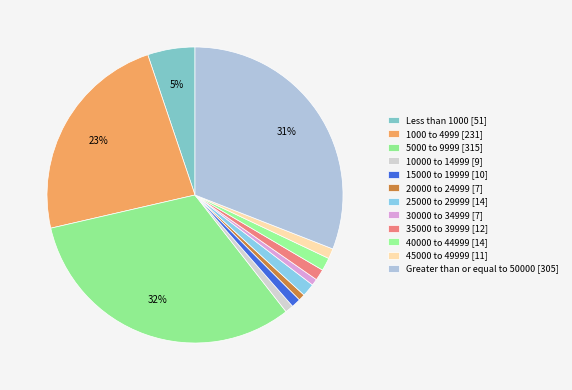

How many slices are in this pie chart?

12